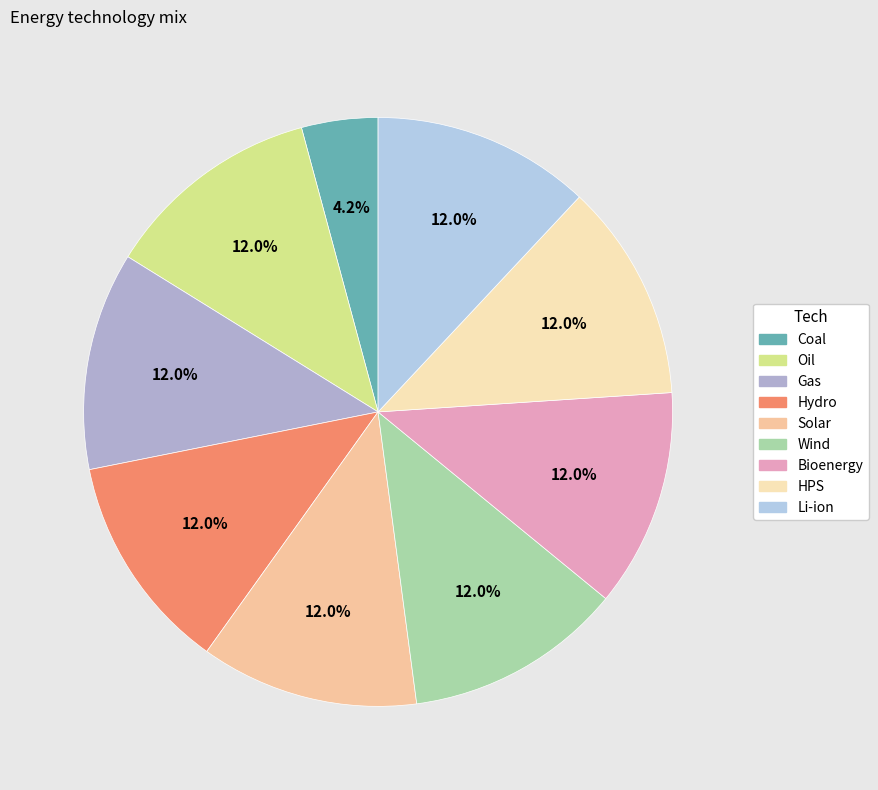

Does Coal represent more than half of the total?

No